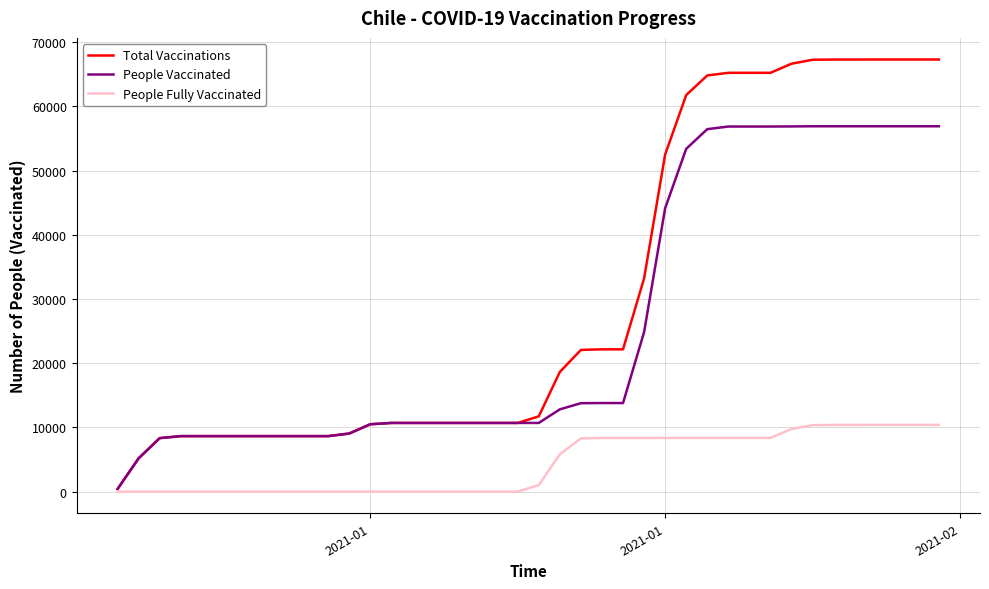

Which series has the largest range (max minus min)?

Total Vaccinations